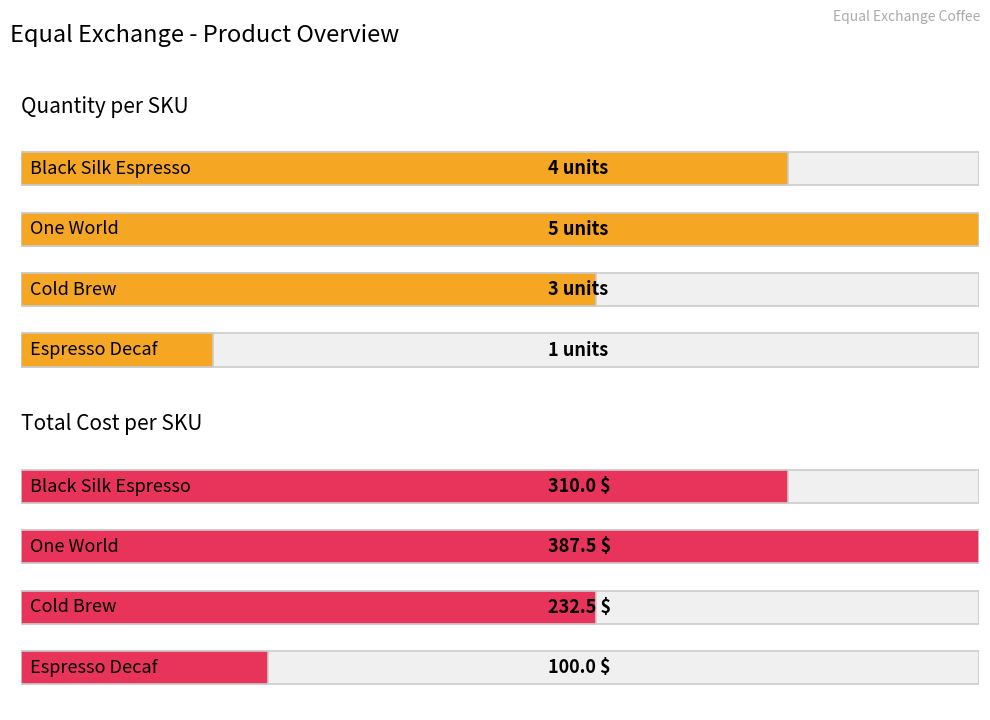

Which series changed the most between 1.0 and 2.0?

Quantity per SKU